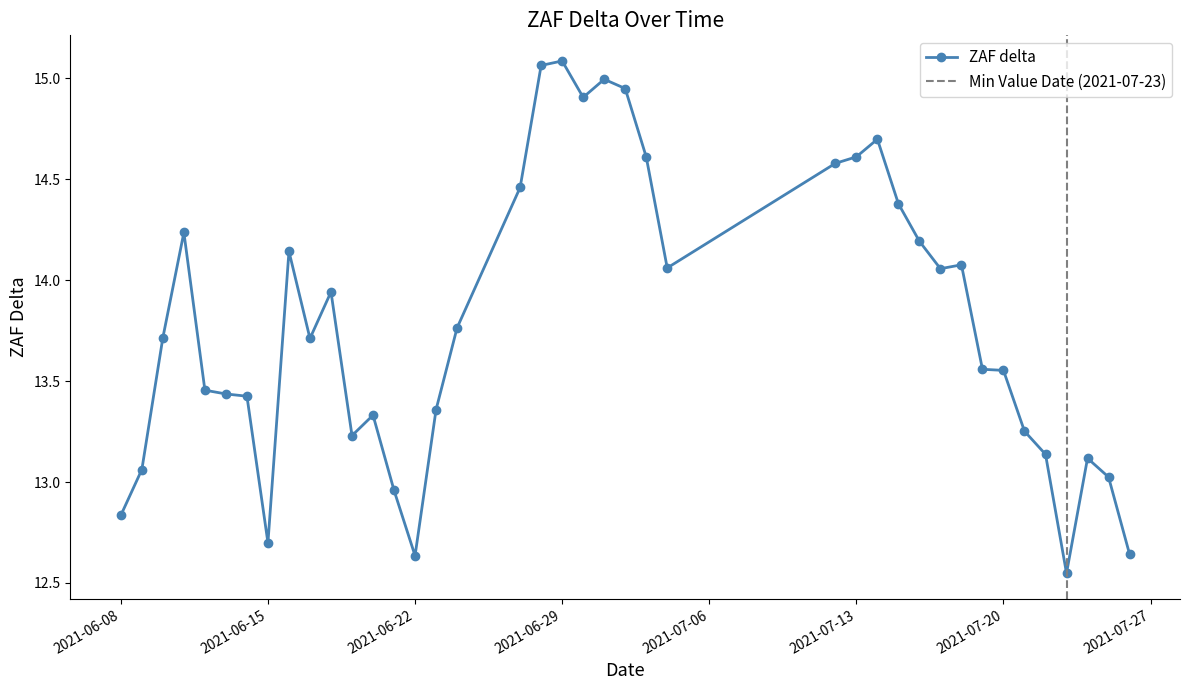

The chart shows a value of 14.1 at 2021-07-04. True or false?

True